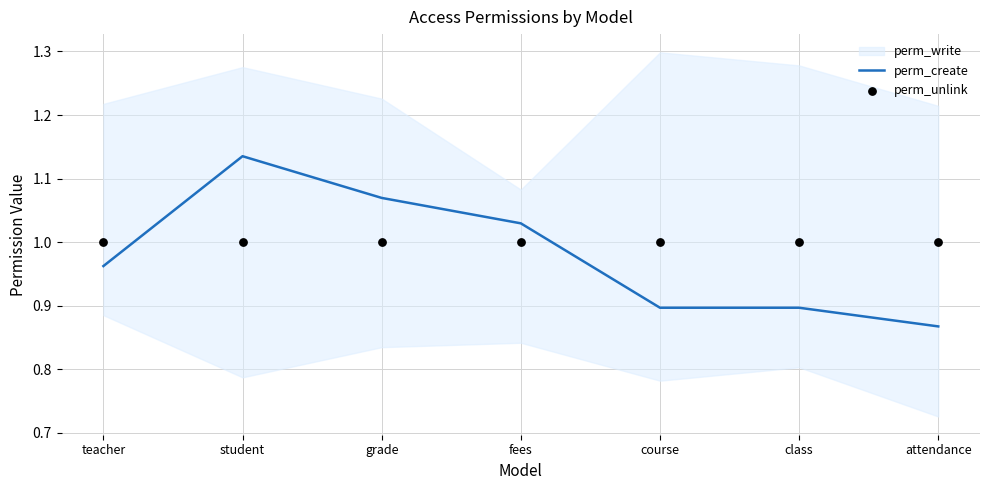

At which category is the sum across all series the highest?

student